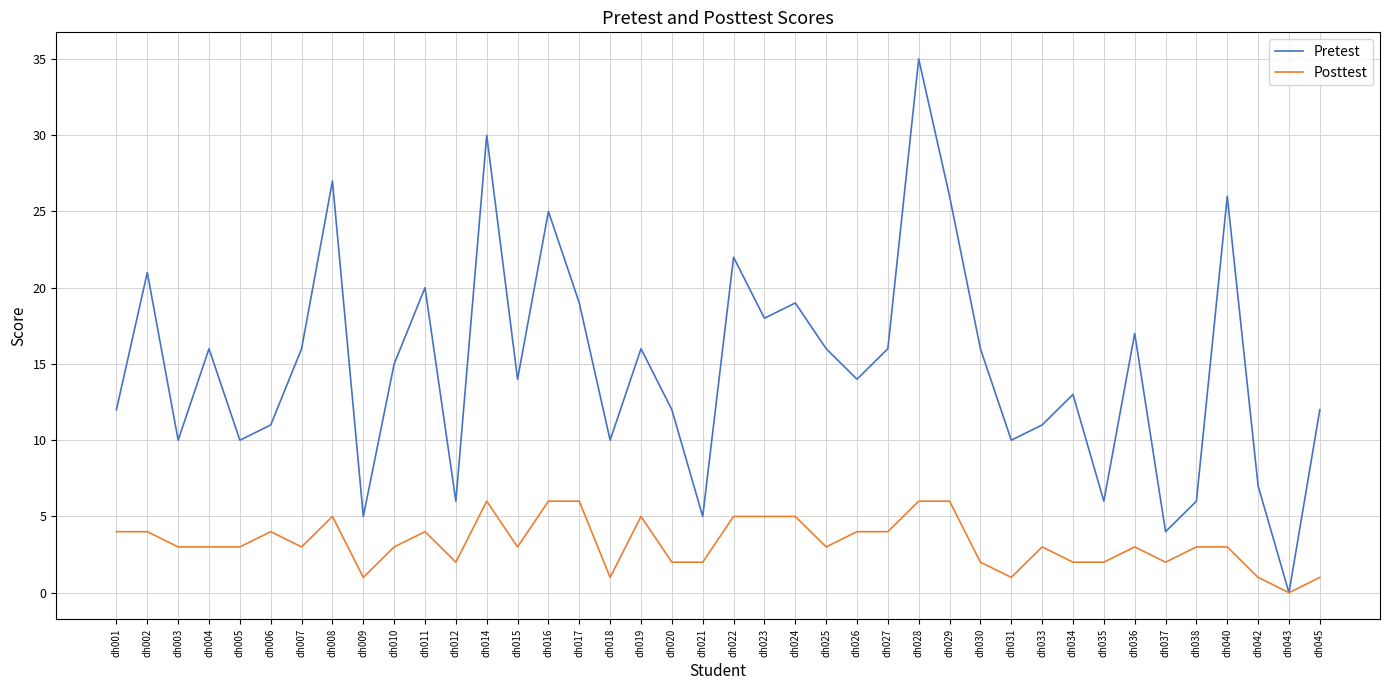

At which category is the sum across all series the highest?

dh028